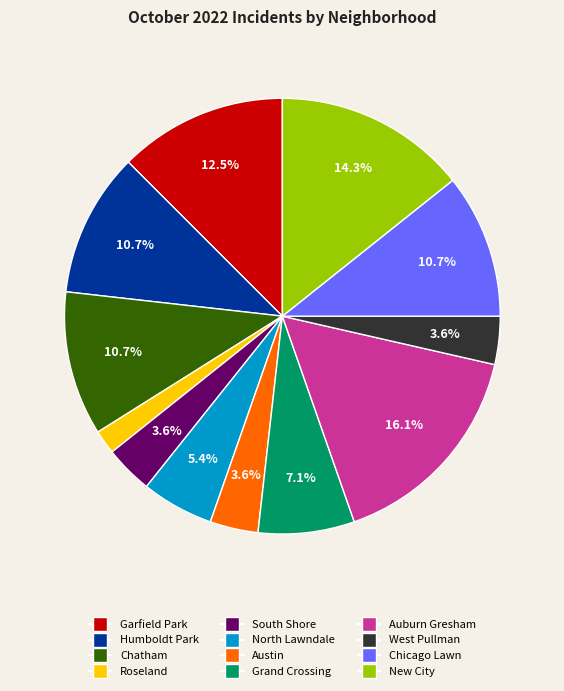

To the nearest percent, what portion does Chatham represent?

11%